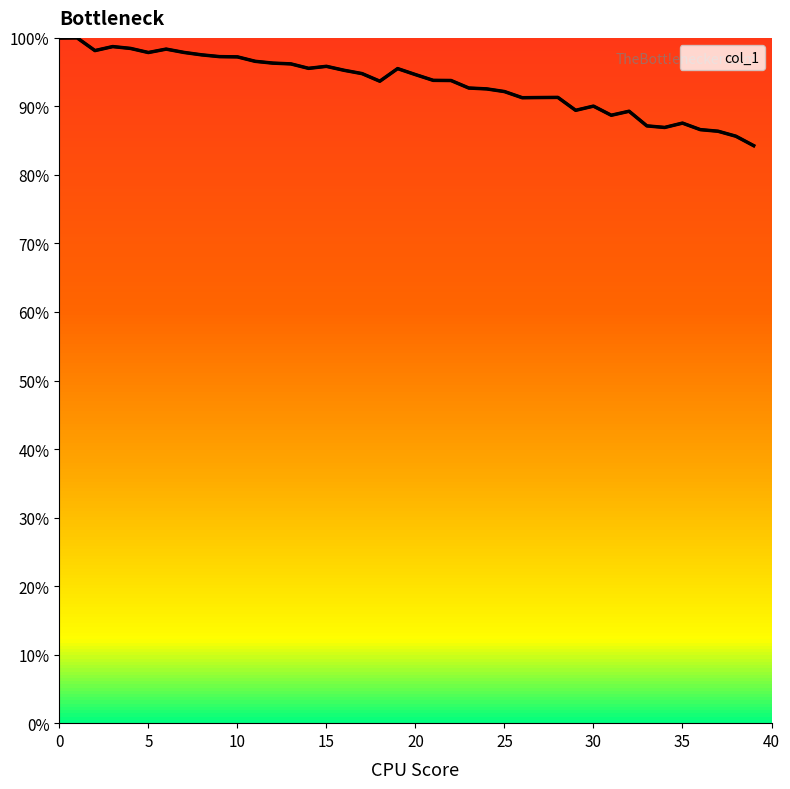

How many categories are shown in the chart?

40